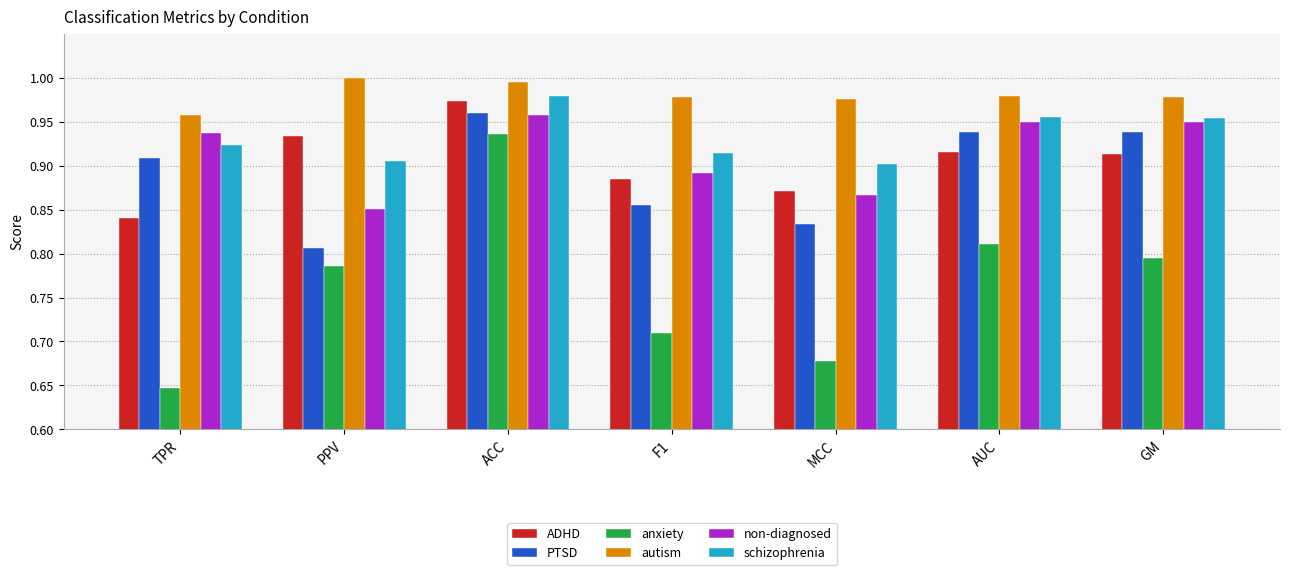

Is the value of non-diagnosed at F1 greater than the value of anxiety at MCC?

Yes